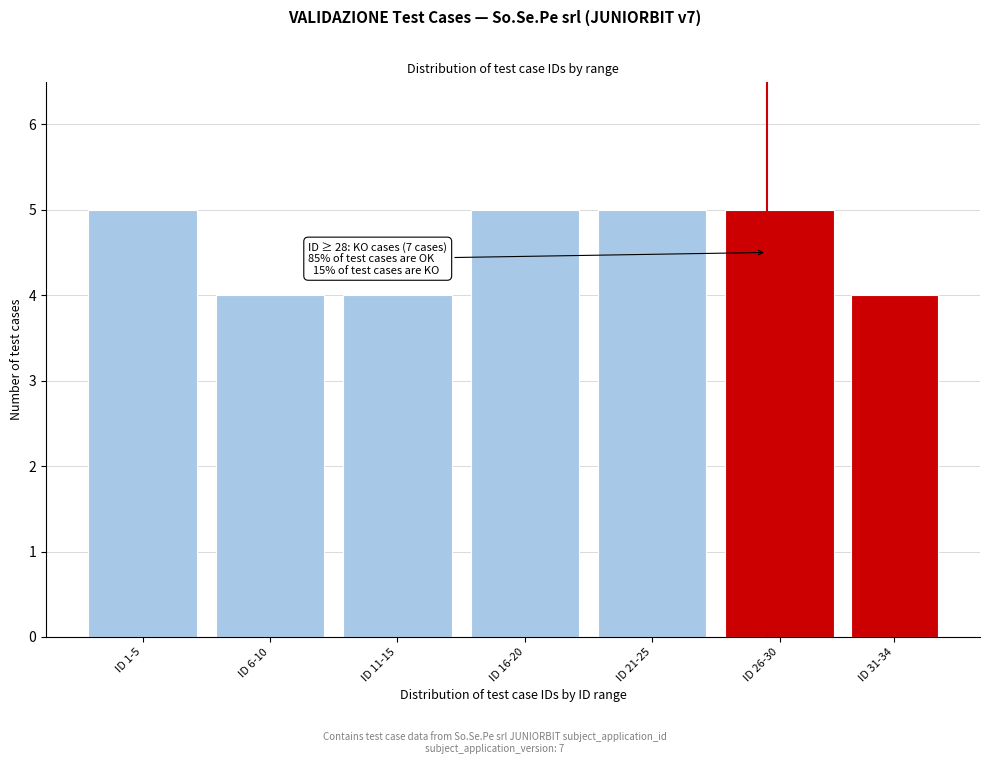

Reading left to right, list all the values displayed in this chart.

ID 1-5=5	ID 6-10=4	ID 11-15=4	ID 16-20=5	ID 21-25=5	ID 26-30=5	ID 31-34=4